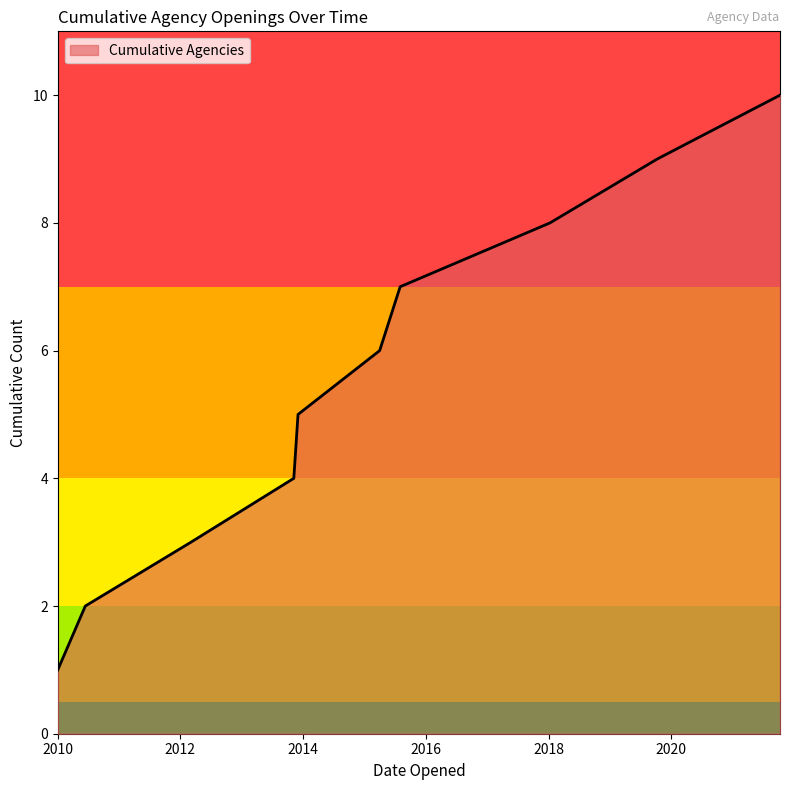

Reading left to right, list all the values displayed in this chart.

1	2	3	4	5	6	7	8	9	10